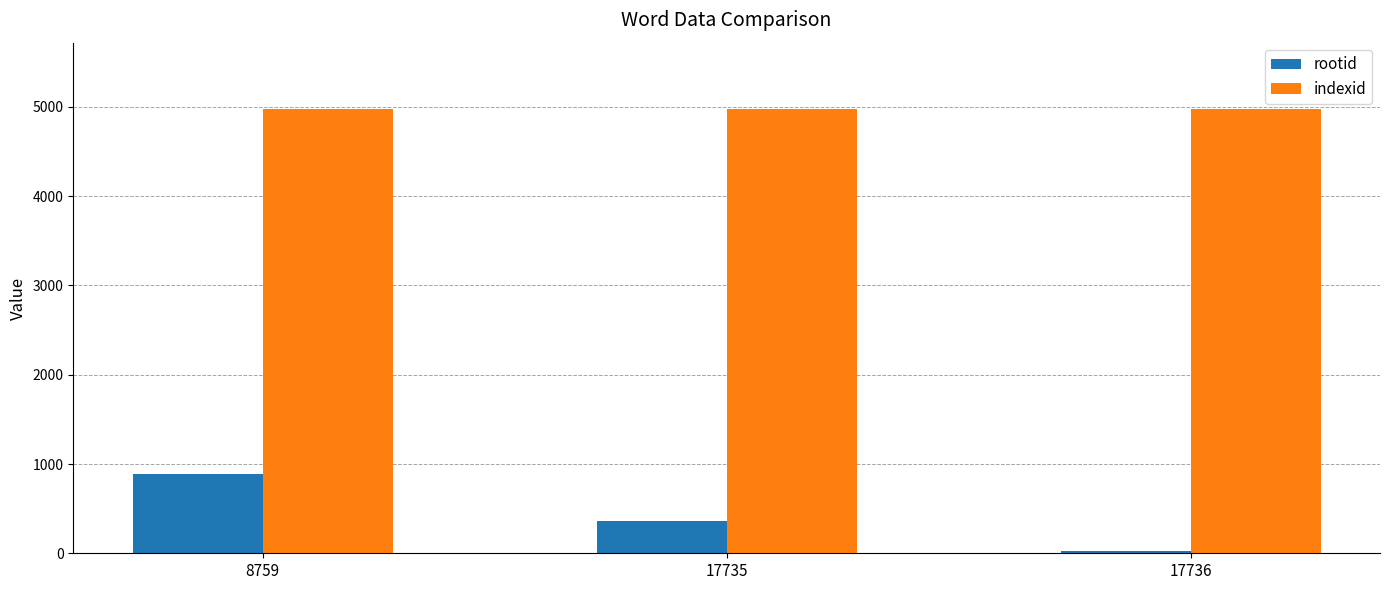

What is the value of the indexid bar at the 1st from the left?

4974